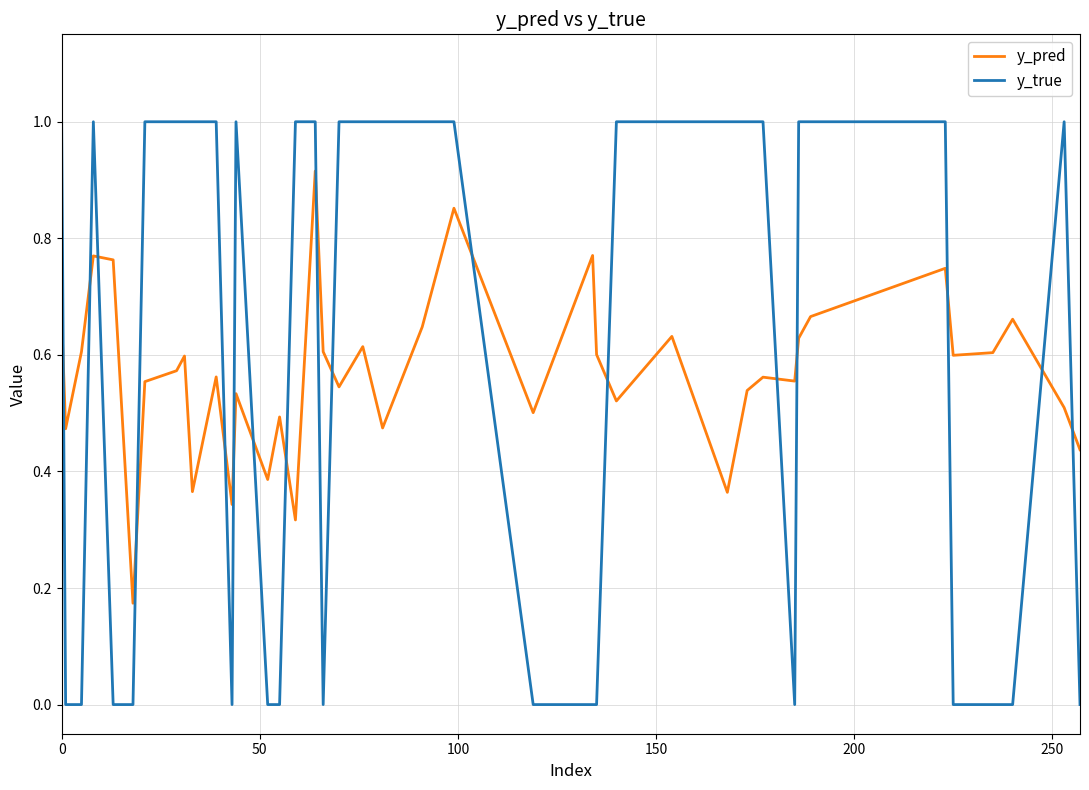

What is the greatest value displayed?

1.0